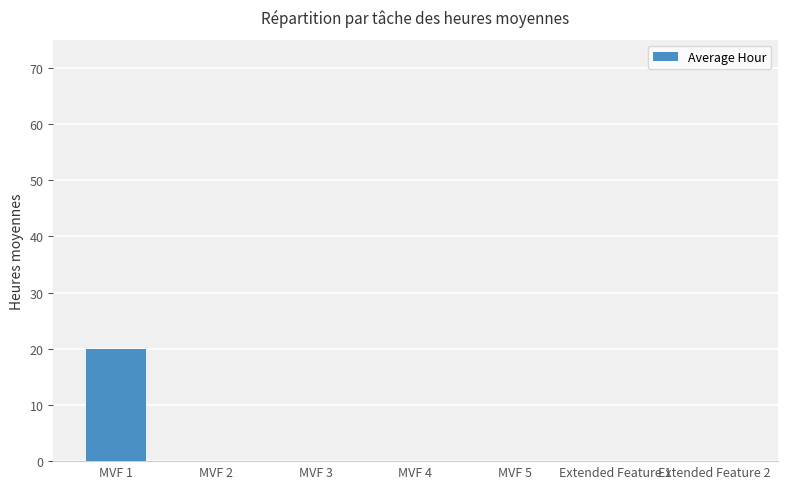

How many data points does each series have?

7